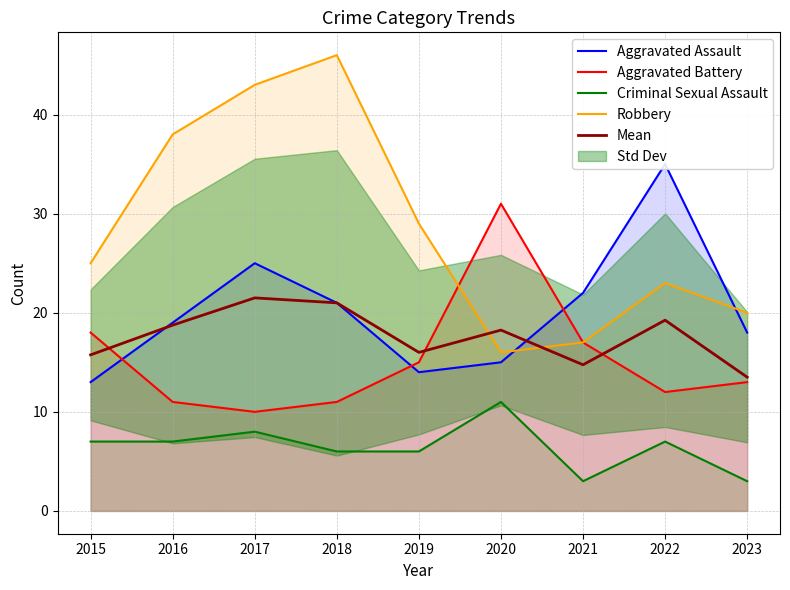

The Mean series shows 11.8 at 2018. True or false?

False